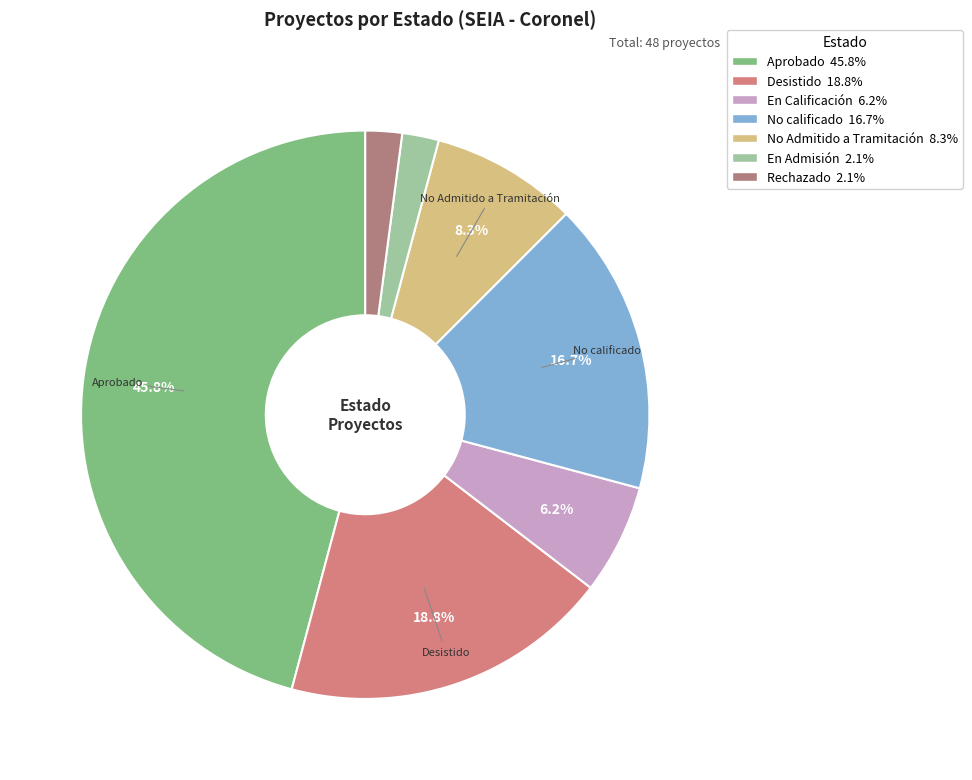

How many segments does this pie chart have?

7